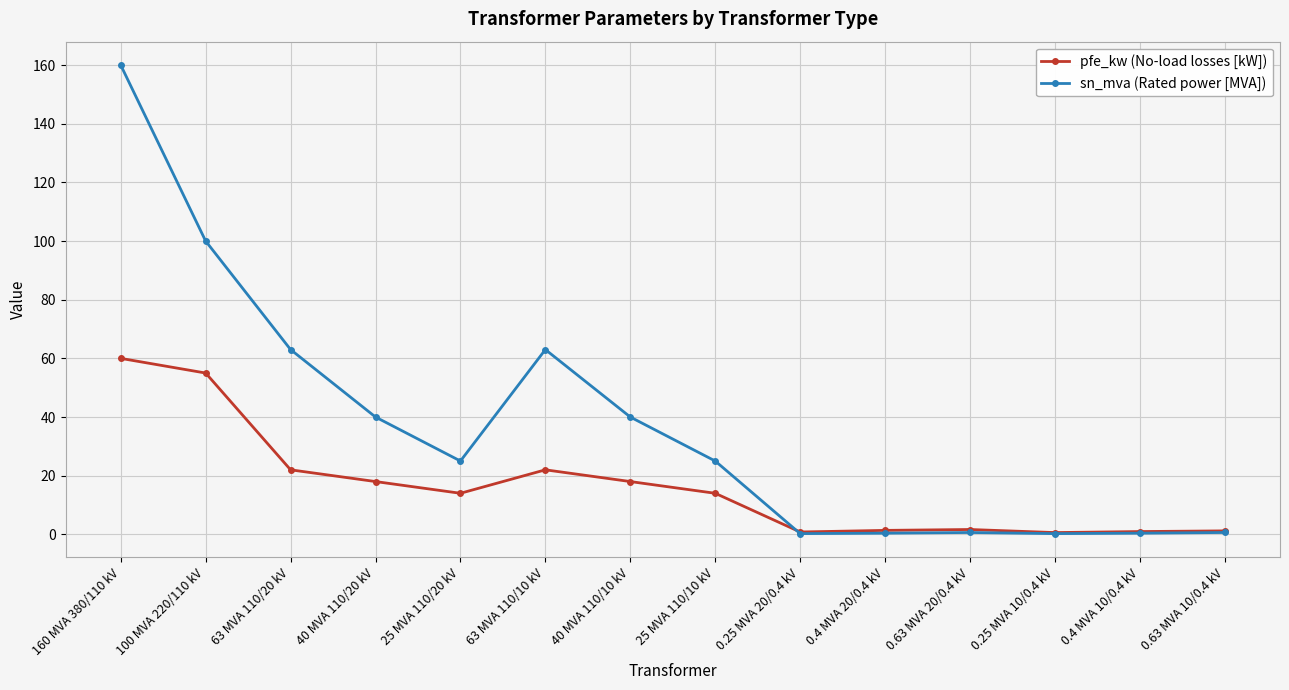

What is the difference between the sn_mva (Rated power [MVA]) values at 100 MVA 220/110 kV and 63 MVA 110/20 kV?

37.0